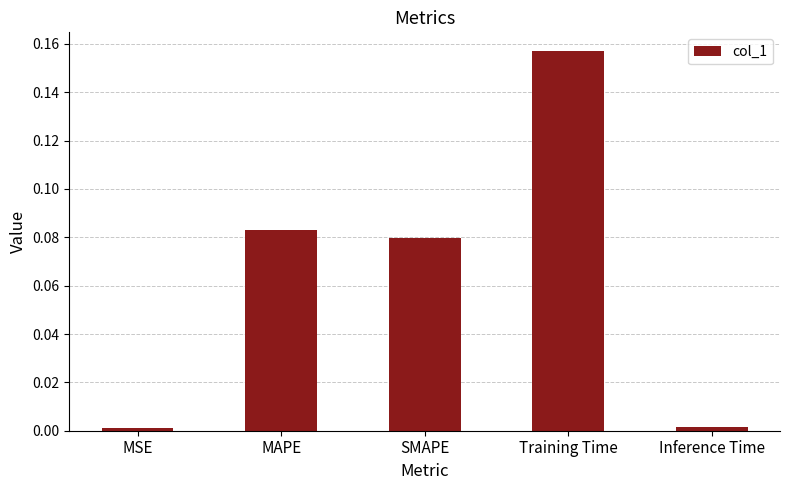

How many bars are there in total?

5